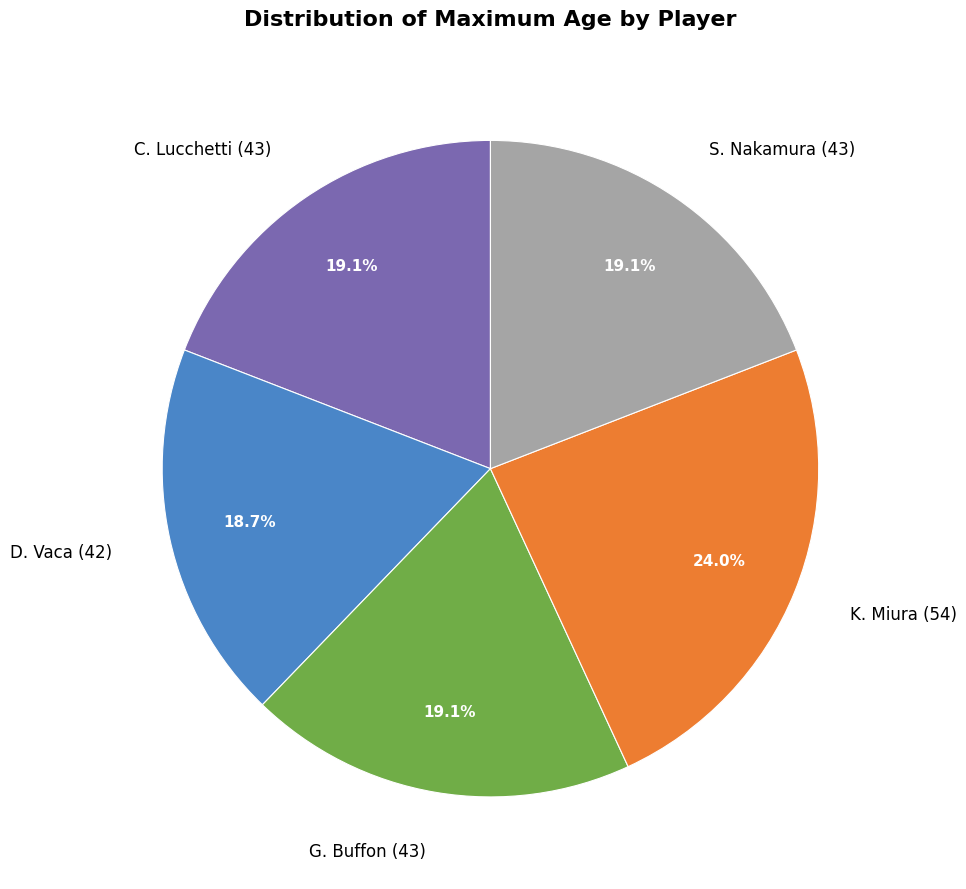

Does any single category account for the majority?

No